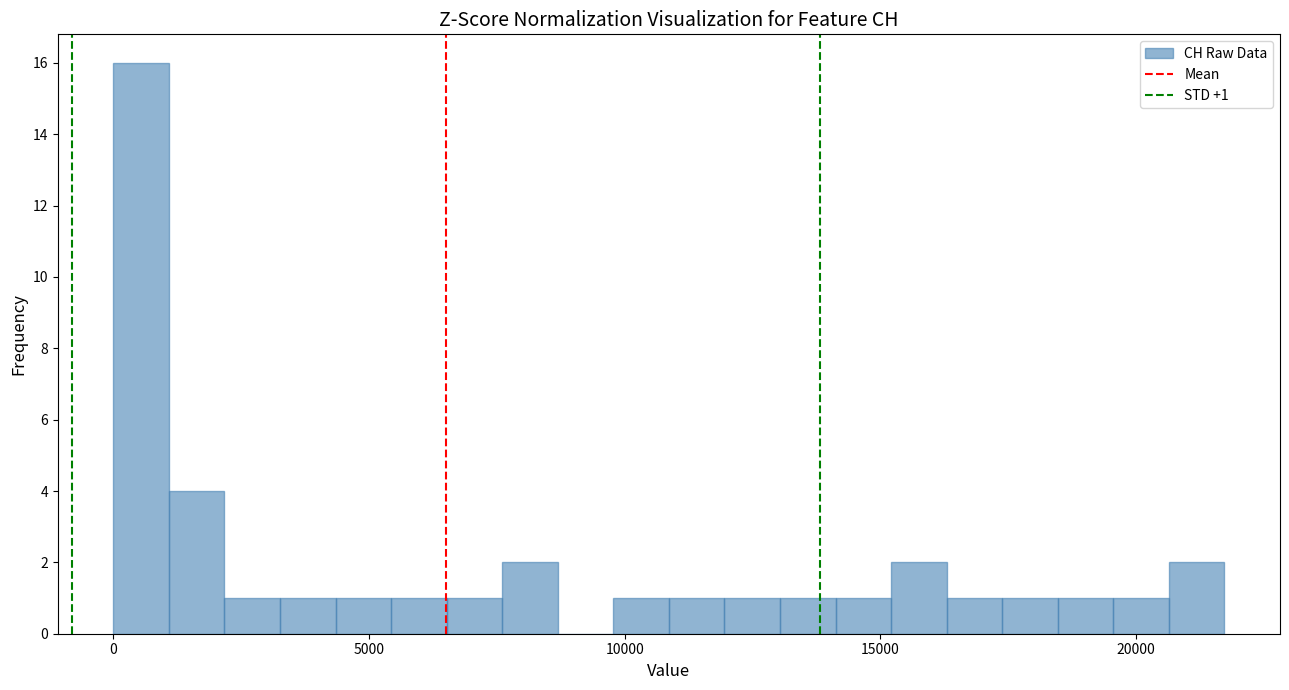

Around what value on the x-axis is the tallest bar? Give the approximate position of its centre, as read against the axis.

500